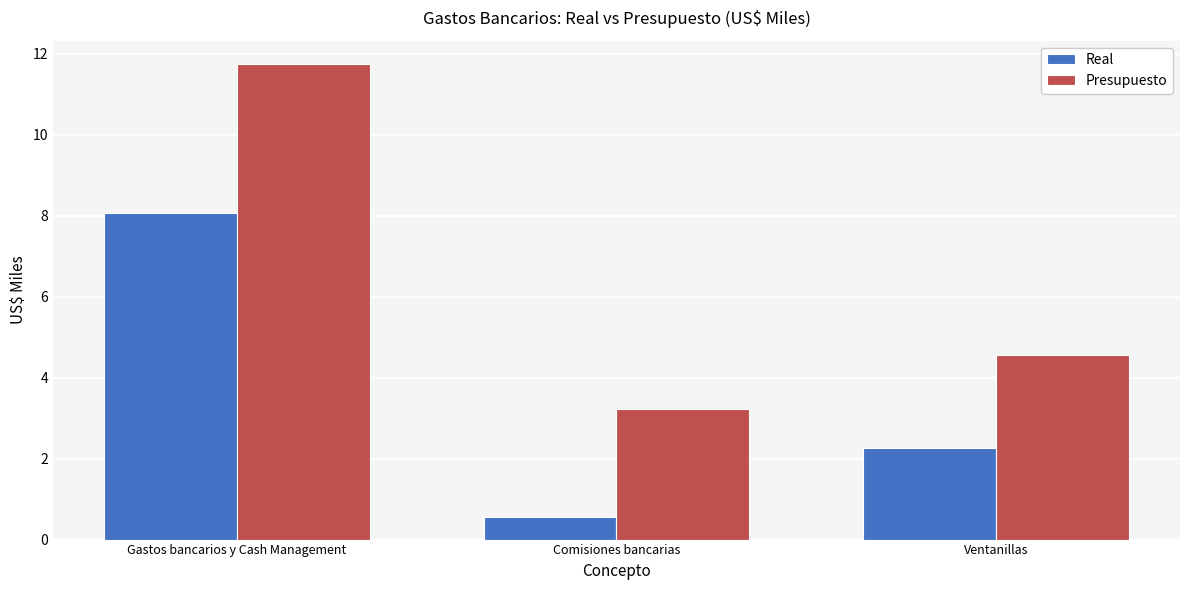

What is the spread (max minus min) of values at Ventanillas?

2.3